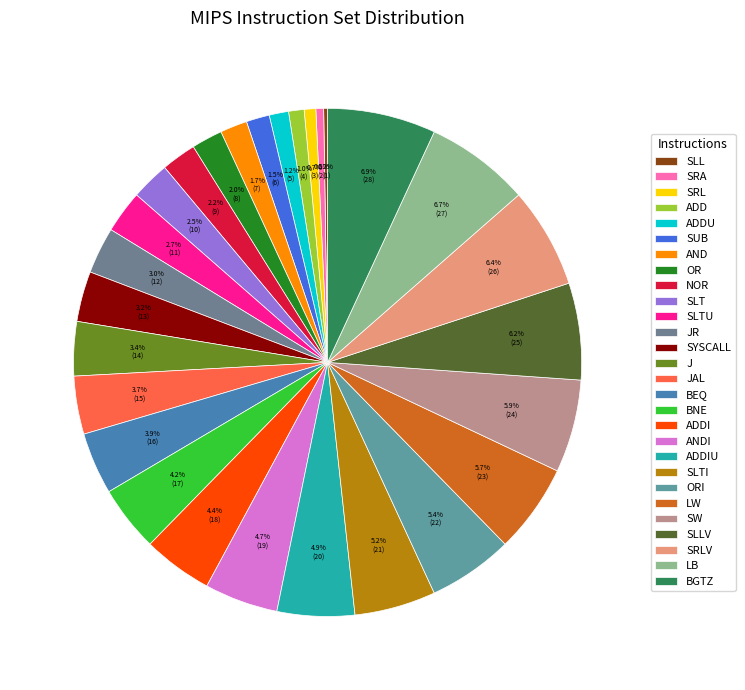

Rank the categories by value from lowest to highest.

SLL, SRA, SRL, ADD, ADDU, SUB, AND, OR, NOR, SLT, SLTU, JR, SYSCALL, J, JAL, BEQ, BNE, ADDI, ANDI, ADDIU, SLTI, ORI, LW, SW, SLLV, SRLV, LB, BGTZ